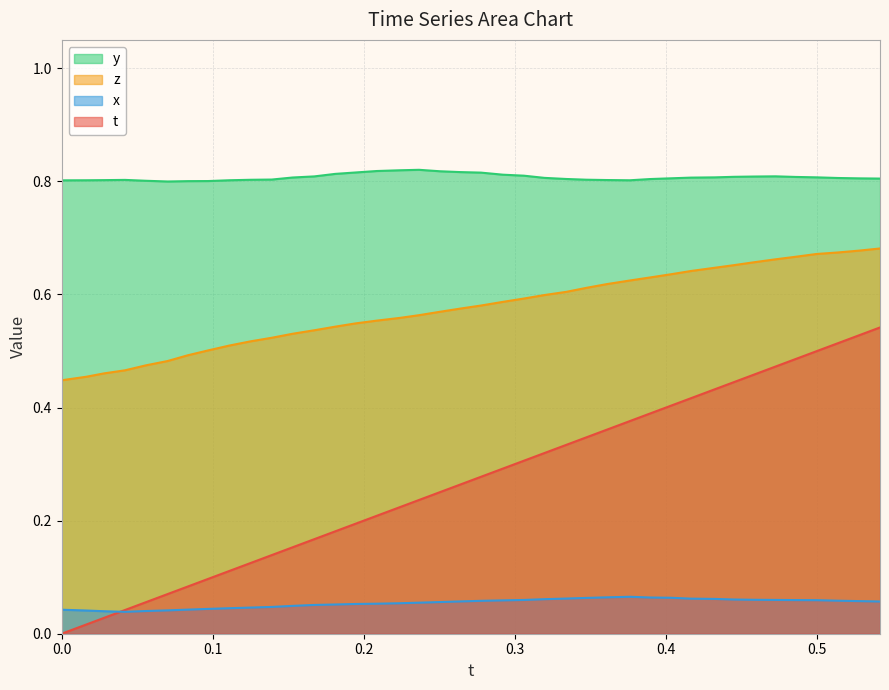

True or false: y and x intersect in this chart.

False